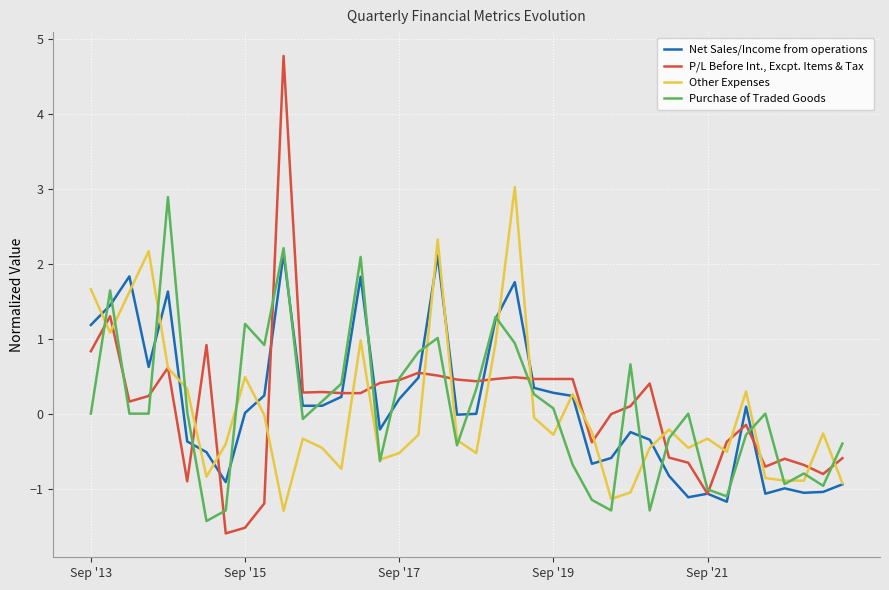

What is the smallest value displayed?

-1.6